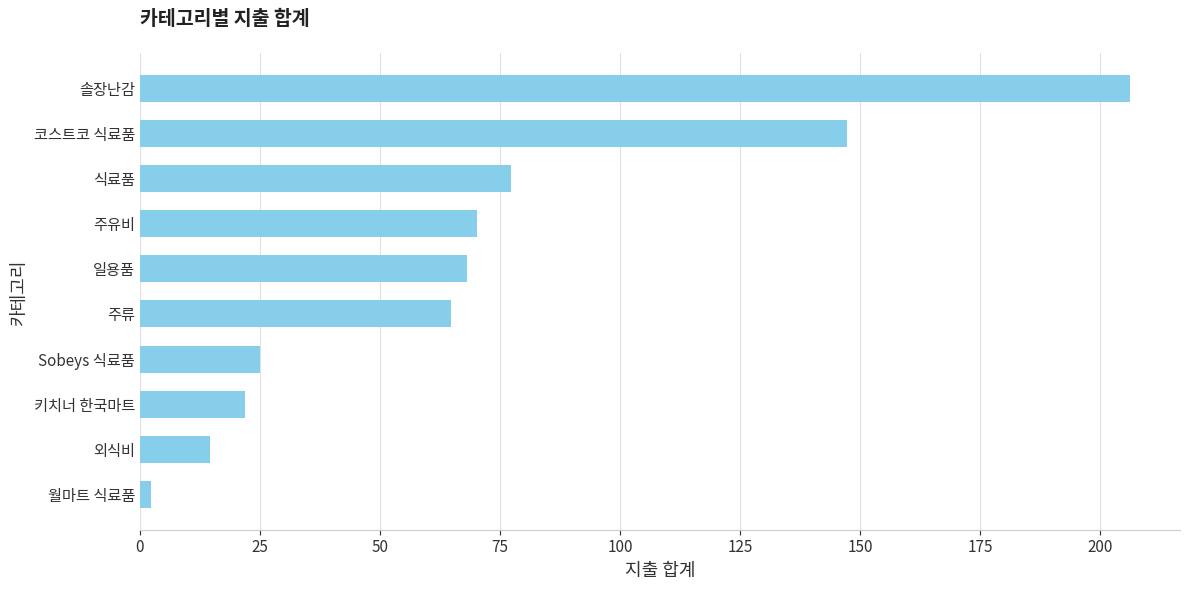

The value at 키치너 한국마트 is 22.0. True or false?

True